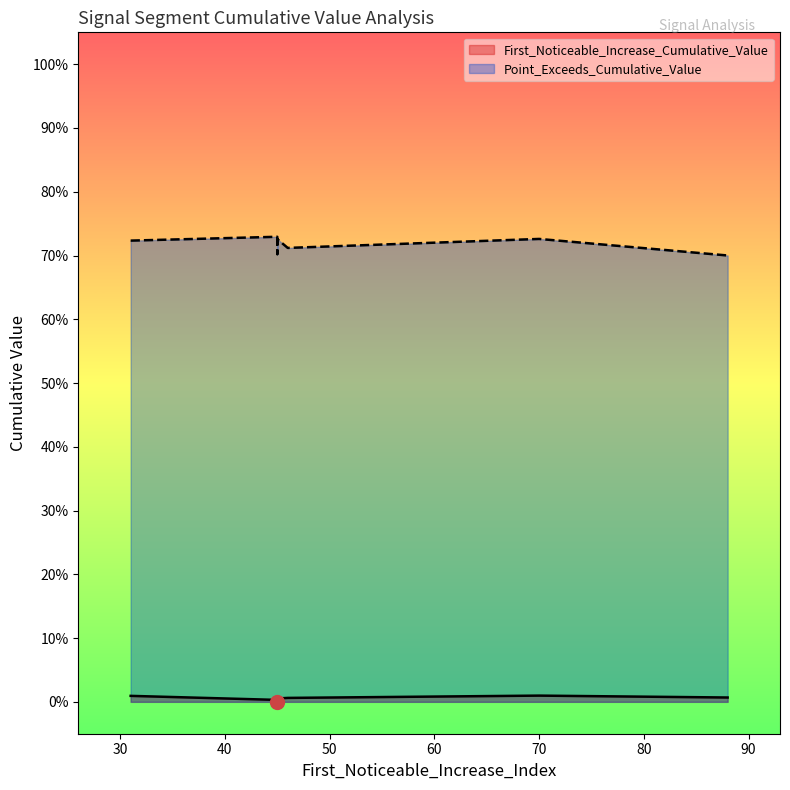

Which label corresponds to the smallest value in the chart?

45